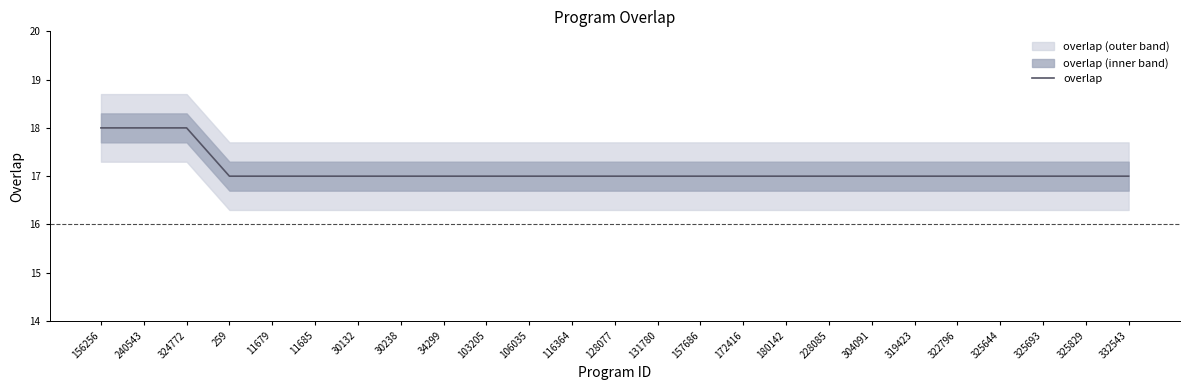

What is the label of the 19th point from the left?

304091